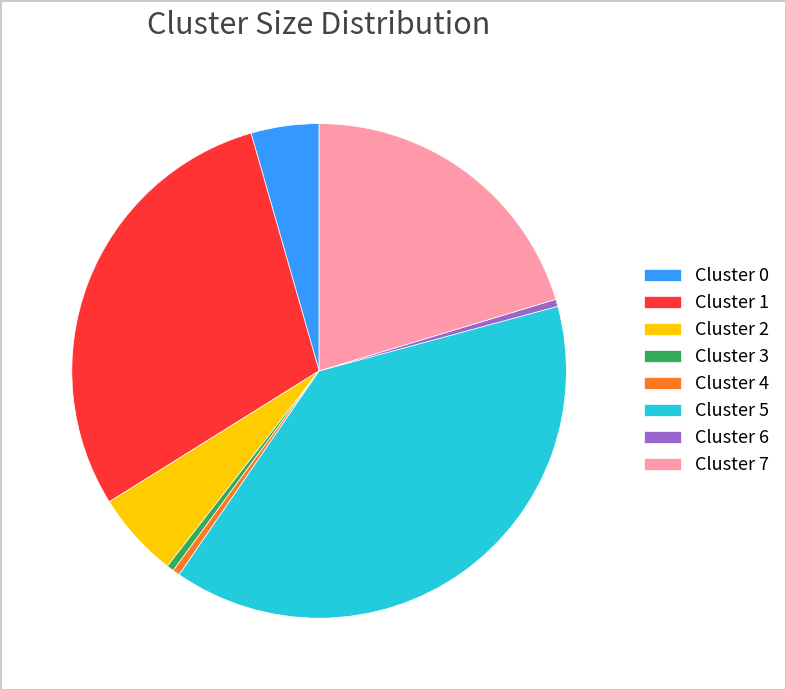

How many segments does this pie chart have?

8